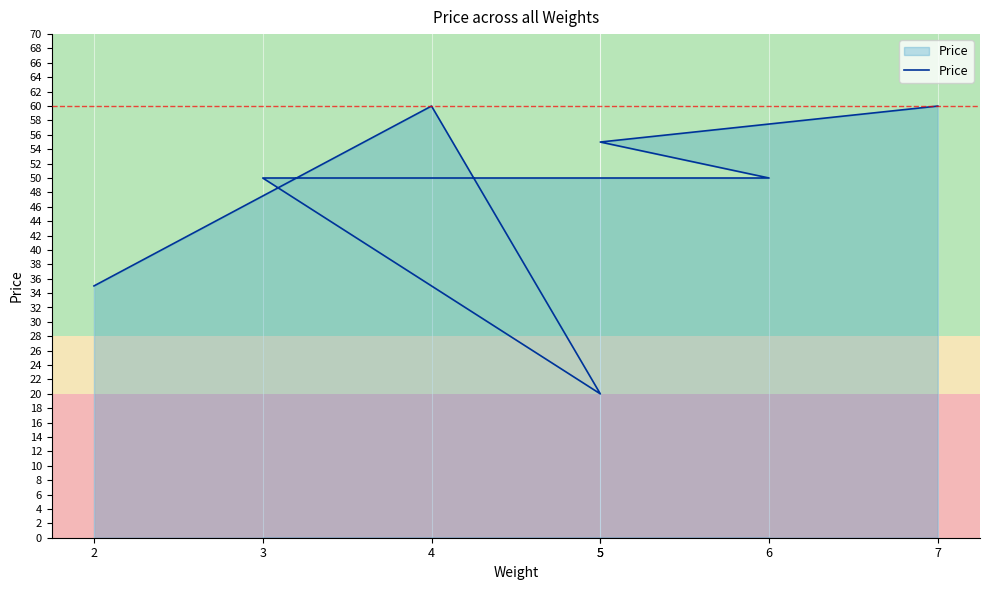

Which category has the highest value across all series?

4